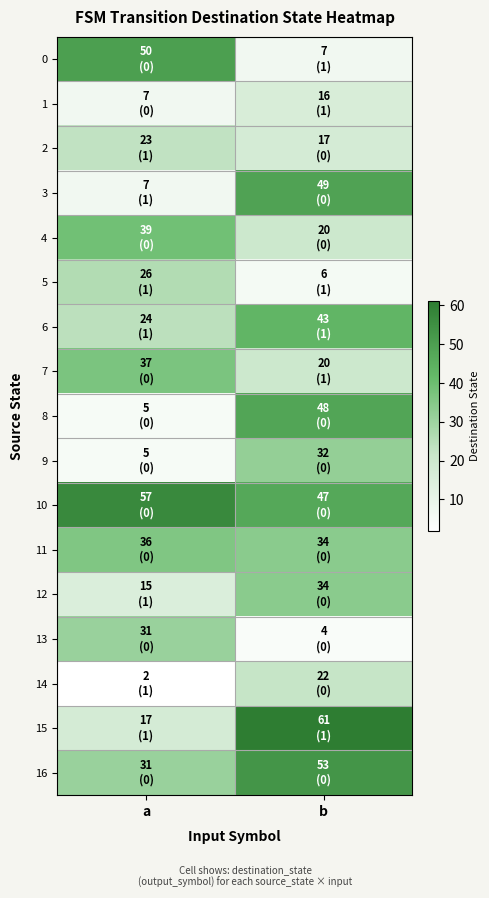

Rank the series at b from lowest to highest value.

13, 5, 0, 1, 2, 4, 7, 14, 9, 11, 12, 6, 10, 8, 3, 16, 15